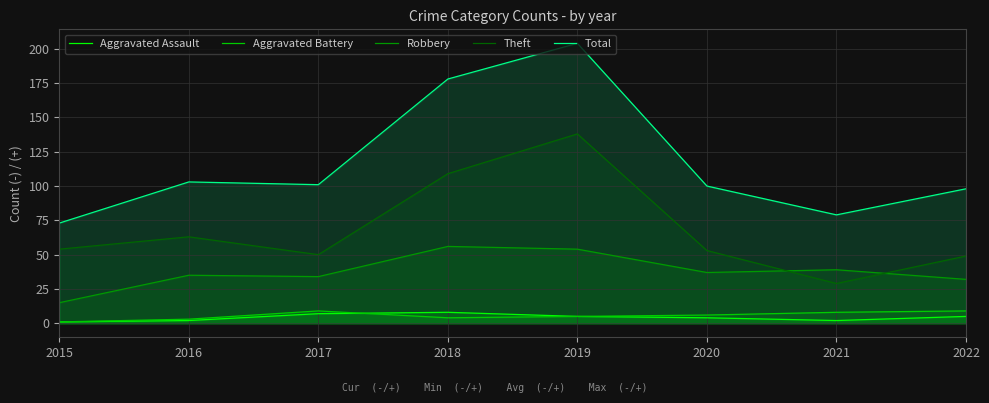

What is the difference between the maximum and minimum values in the Total series?

131